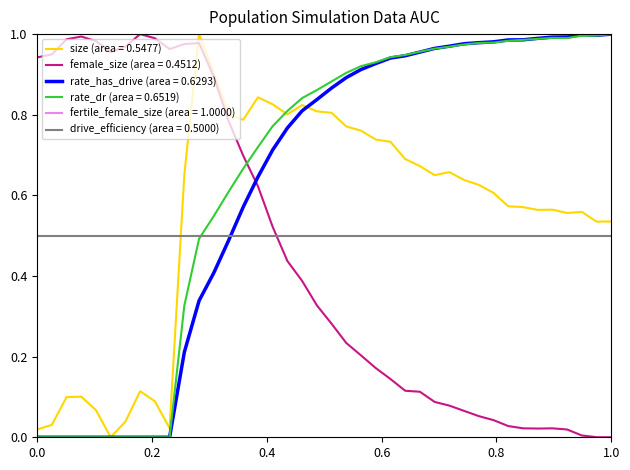

At how many categories does at least one series exceed 0?

40